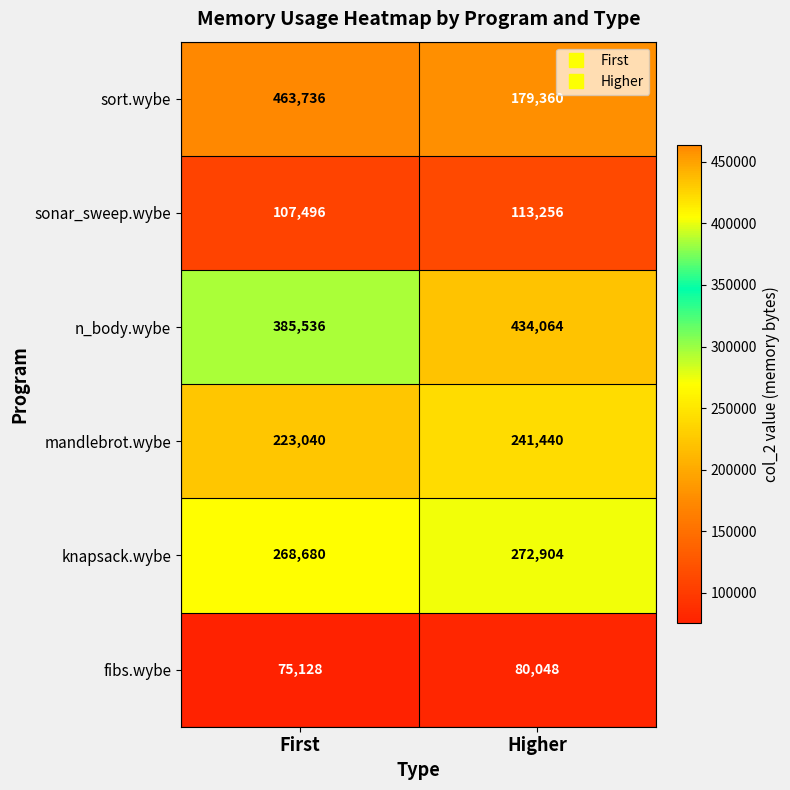

What is the difference between the highest and lowest values at First?

388608